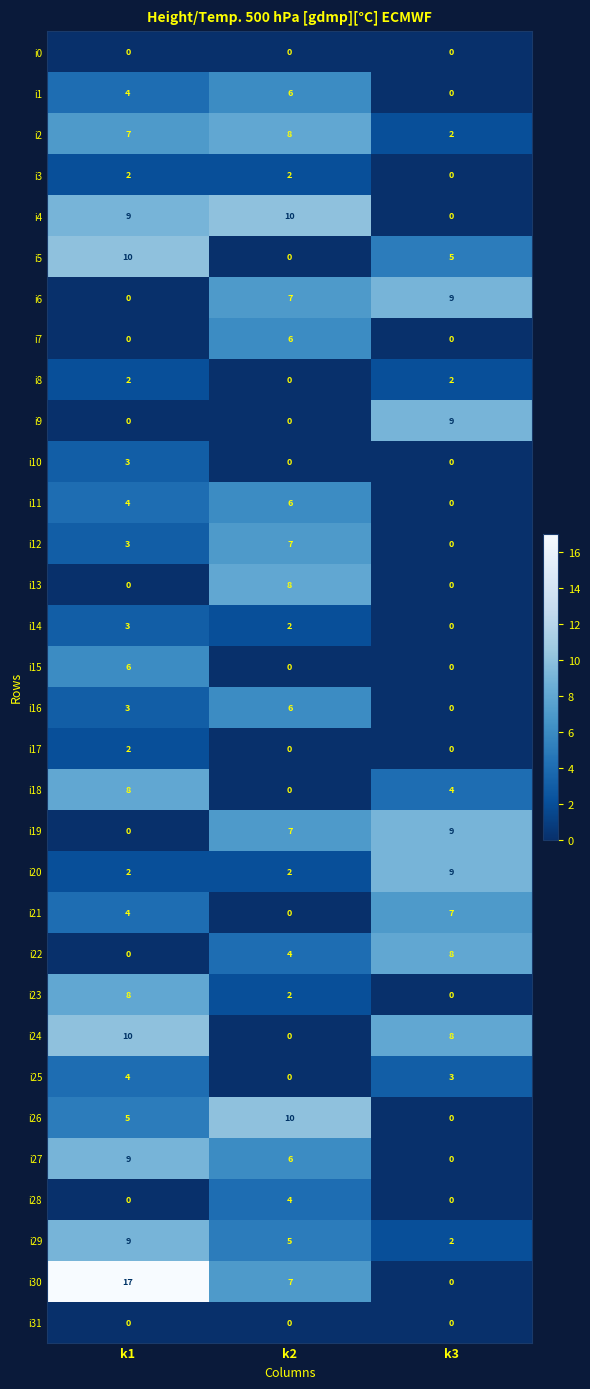

What is the sum of all i28 values?

4